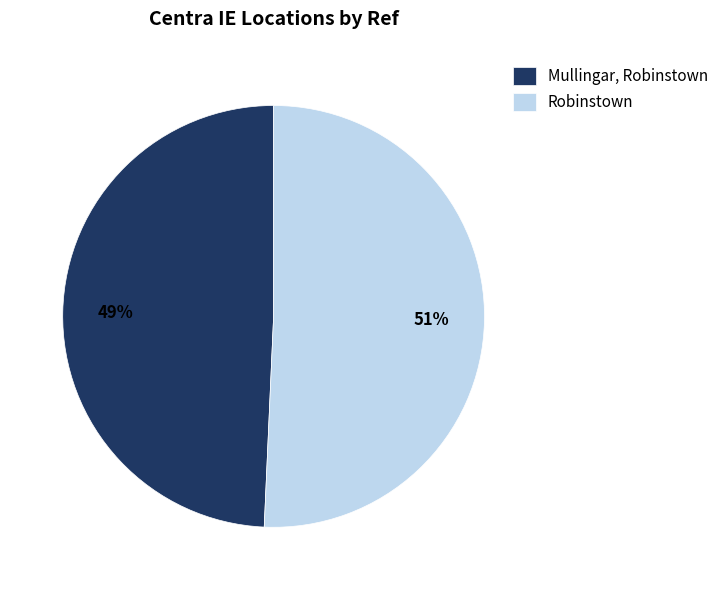

What is the smallest slice in the pie chart?

Mullingar, Robinstown